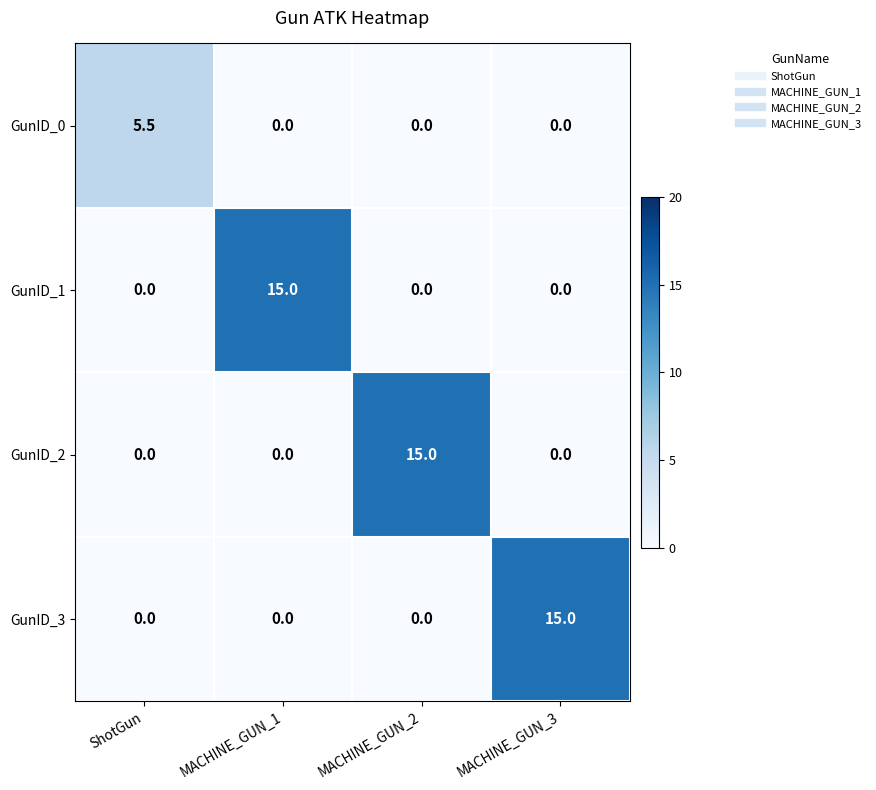

At how many categories does at least one series exceed 13?

3